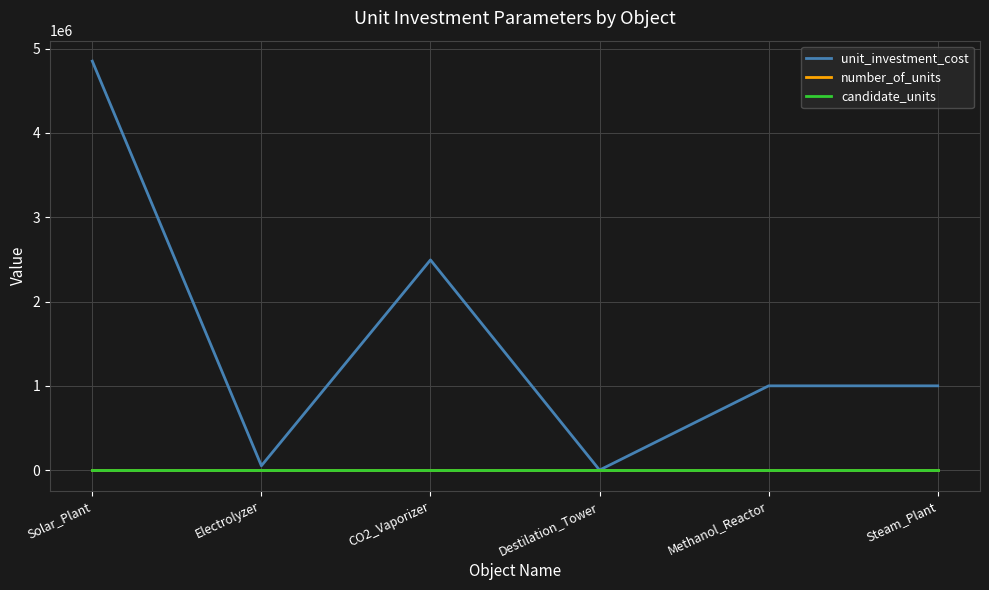

Which series has the widest spread of values?

unit_investment_cost